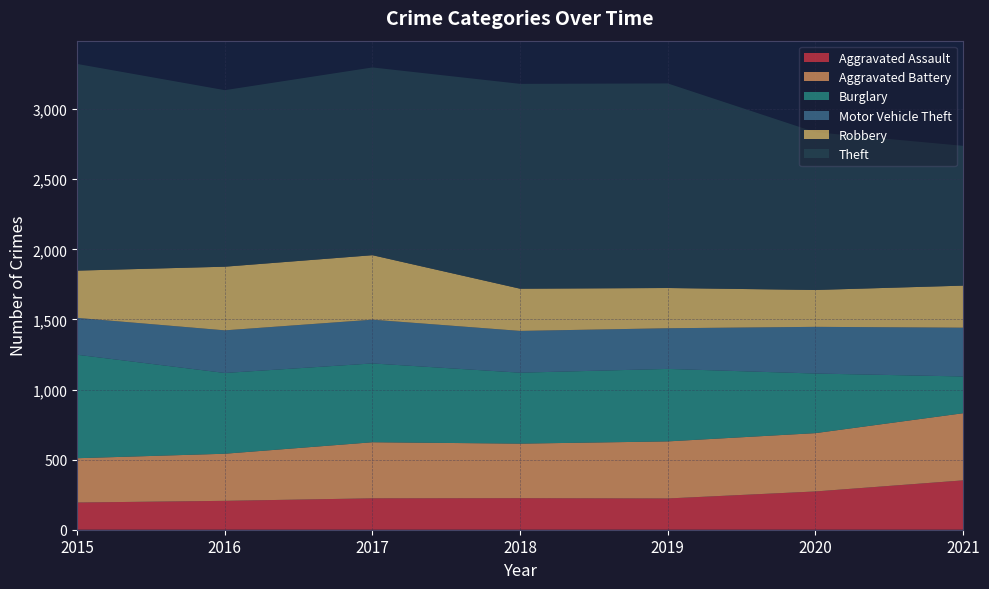

Reading left to right, list all the values displayed in this chart.

Aggravated Assault: 2015=194	2016=206	2017=224	2018=225	2019=223	2020=273	2021=352
Aggravated Battery: 2015=316	2016=336	2017=400	2018=389	2019=407	2020=416	2021=479
Burglary: 2015=738	2016=576	2017=562	2018=506	2019=517	2020=425	2021=262
Motor Vehicle Theft: 2015=263	2016=304	2017=312	2018=298	2019=290	2020=333	2021=348
Robbery: 2015=337	2016=454	2017=460	2018=301	2019=287	2020=263	2021=300
Theft: 2015=1474	2016=1259	2017=1339	2018=1461	2019=1459	2020=1125	2021=997